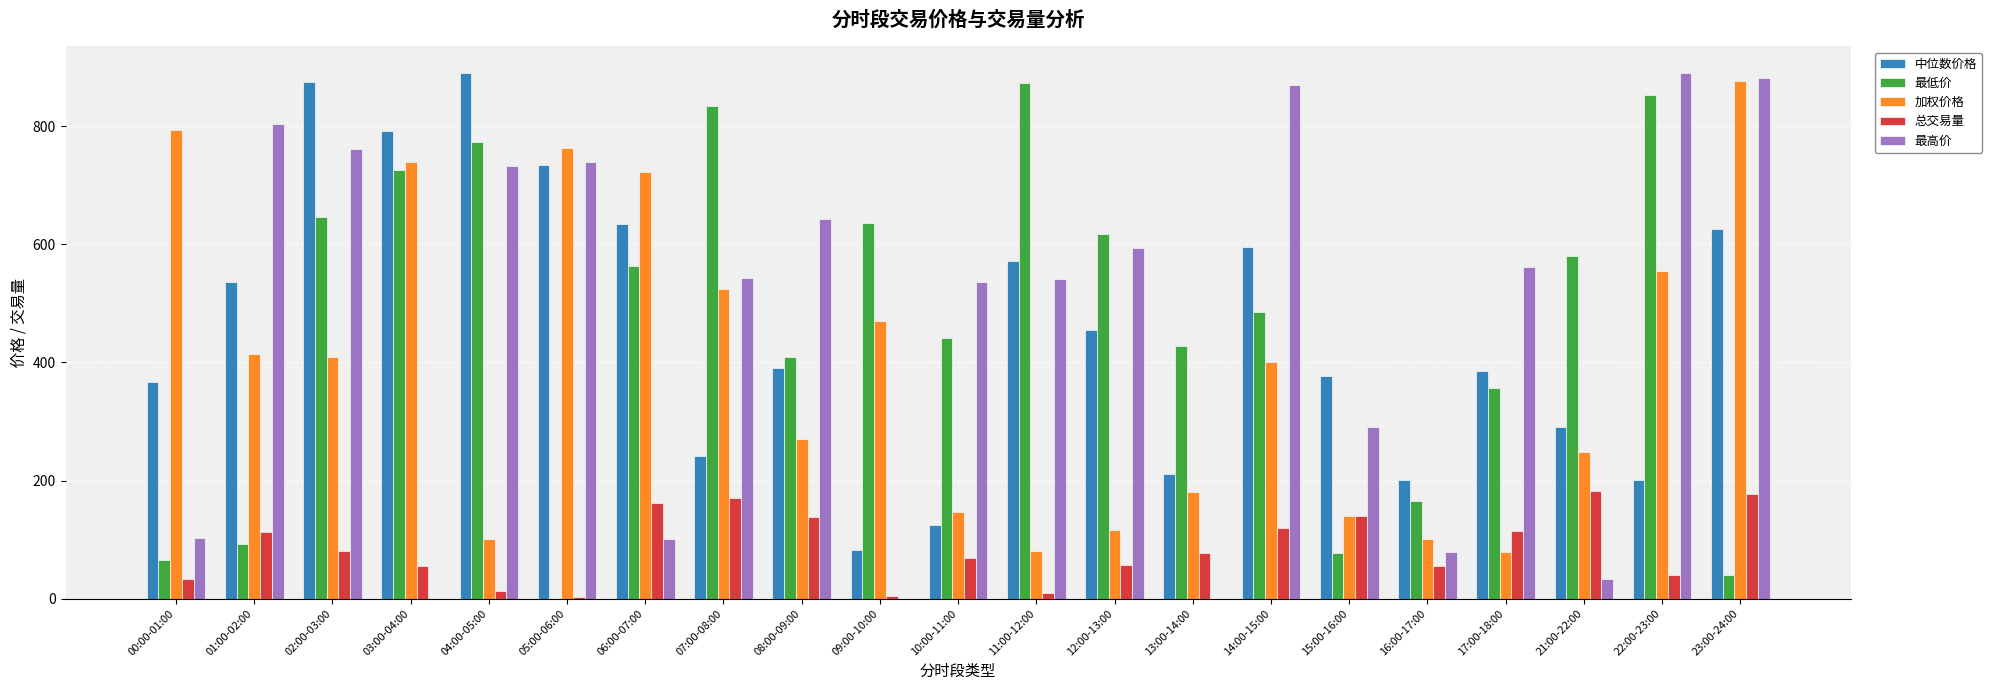

What is the sum of all 加权价格 values?

8136.7